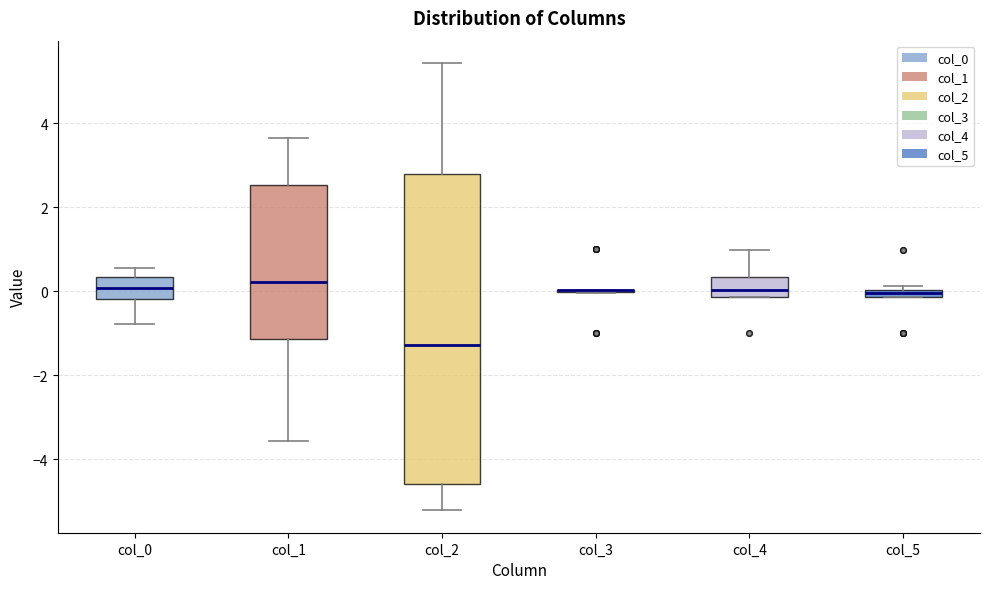

Comparing the boxes themselves (not the whiskers), which one is the tallest?

col_2